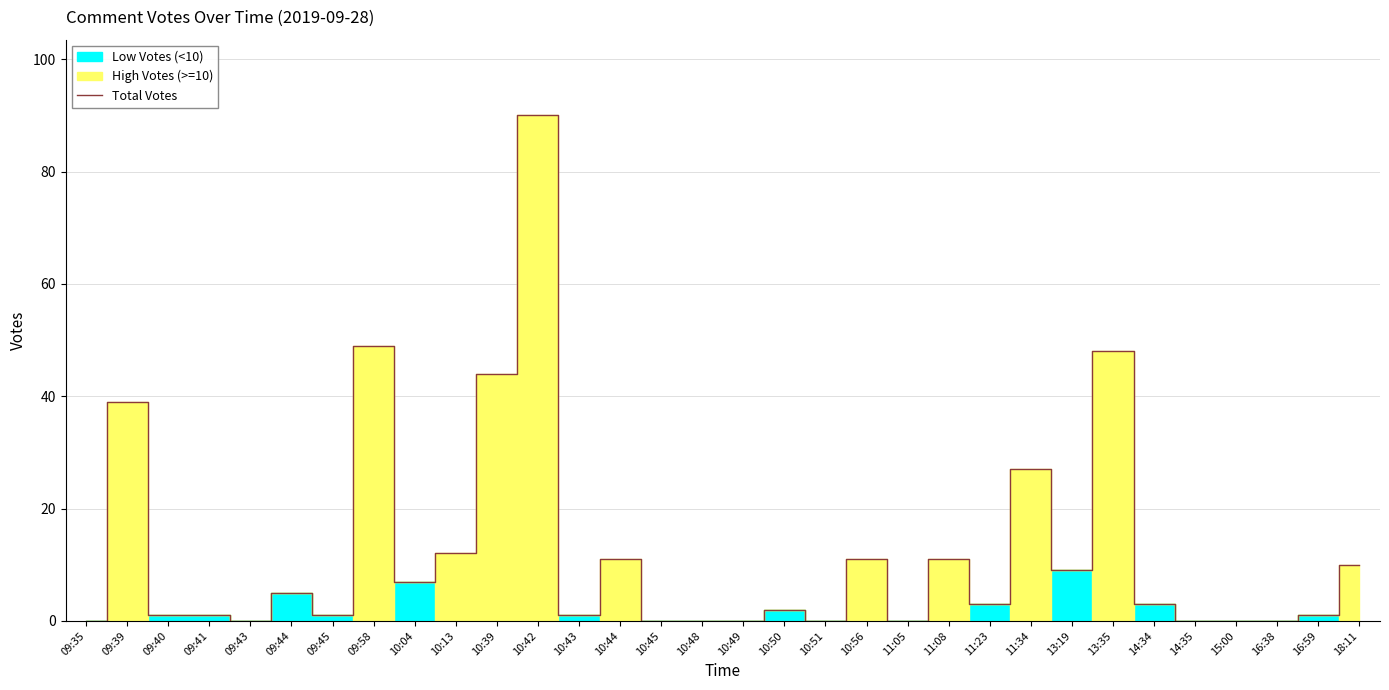

Which category has the highest value across all series?

10:42